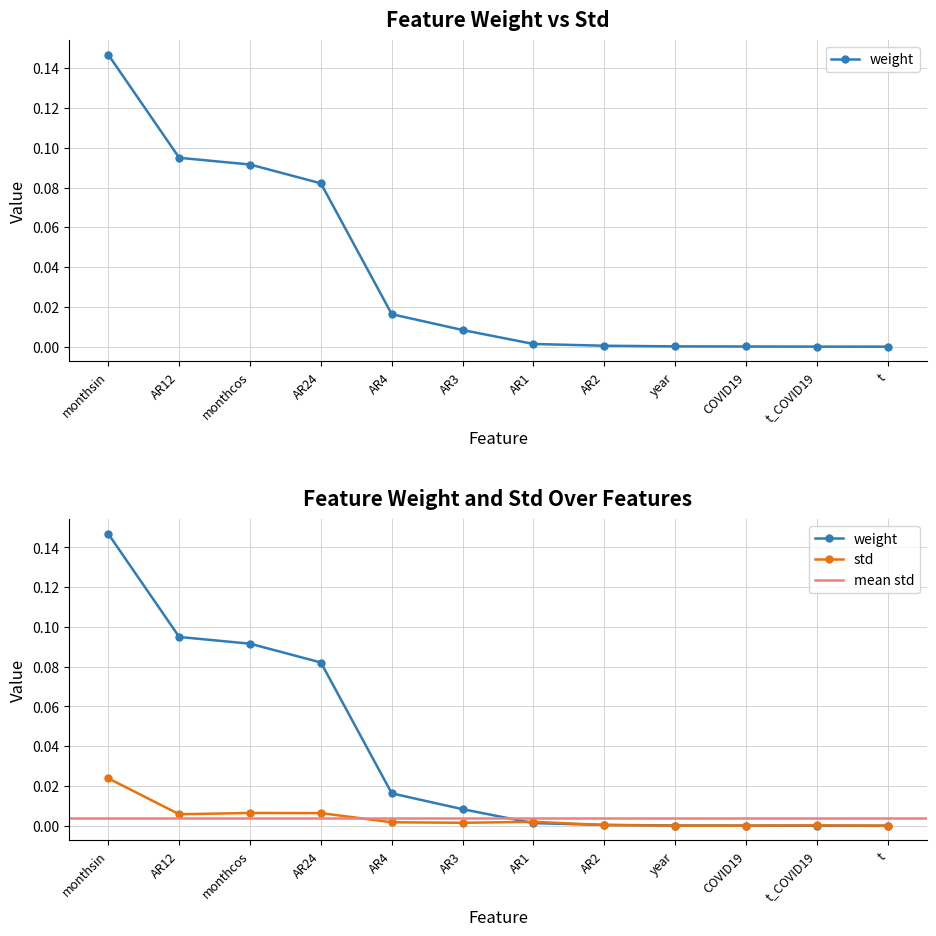

True or false: std has a value of 0.0 at AR24.

False